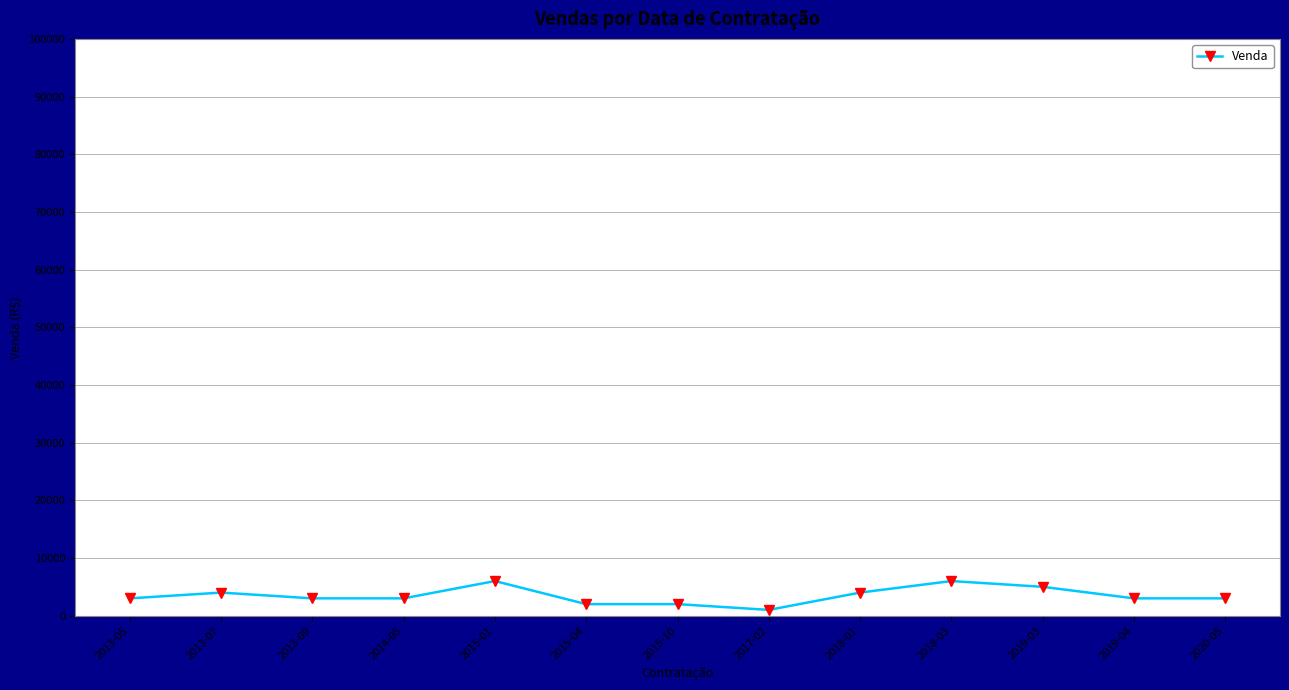

Reading left to right, list all the values displayed in this chart.

3000	4000	3000	3000	6000	2000	2000	1000	4000	6000	5000	3000	3000